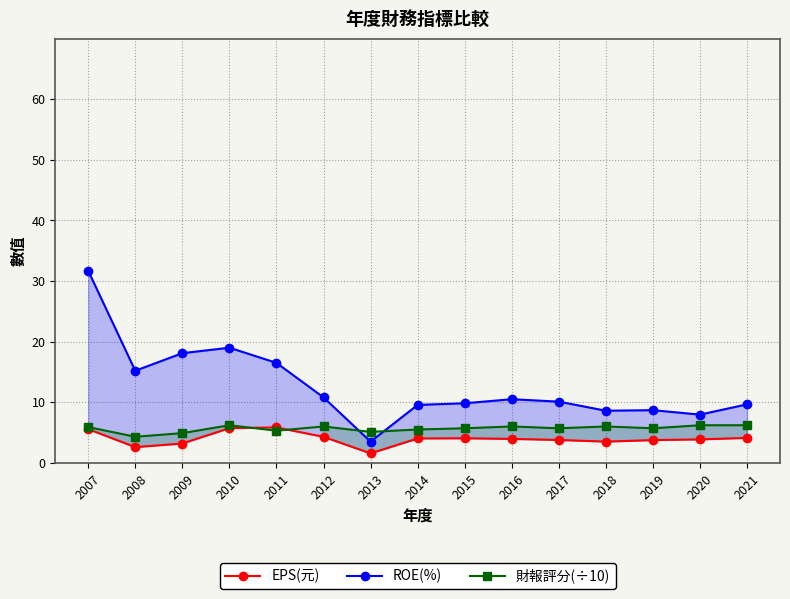

List the labels in order of 財報評分(÷10) value, largest first.

2010, 2020, 2021, 2012, 2016, 2018, 2007, 2015, 2017, 2019, 2014, 2011, 2013, 2009, 2008